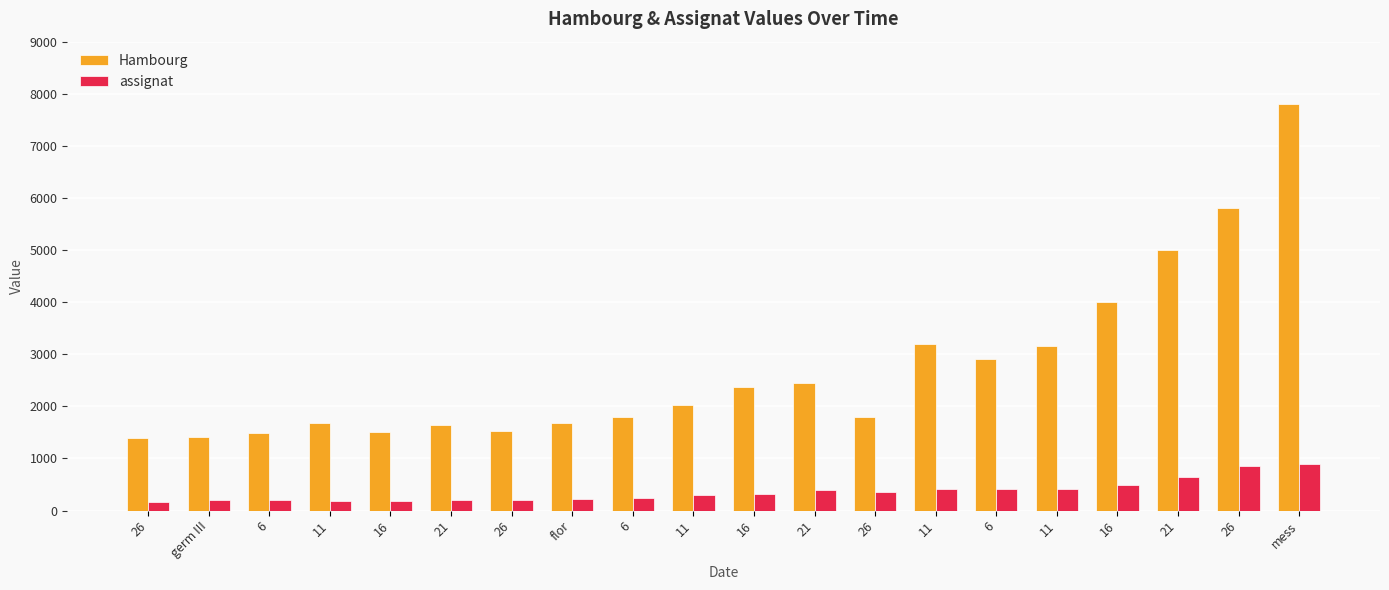

What is the label of the 17th bar from the left?

16